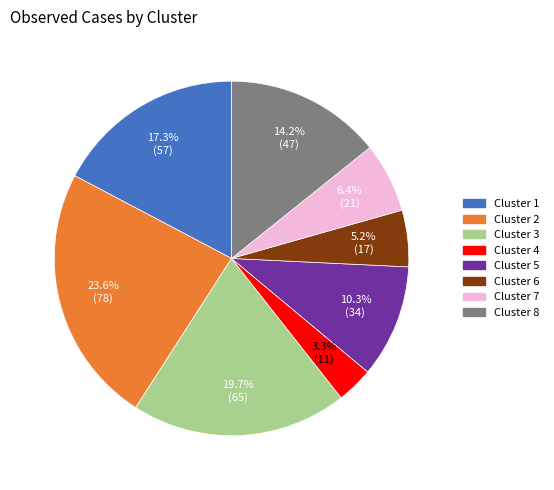

Which slice is the smallest?

Cluster 4